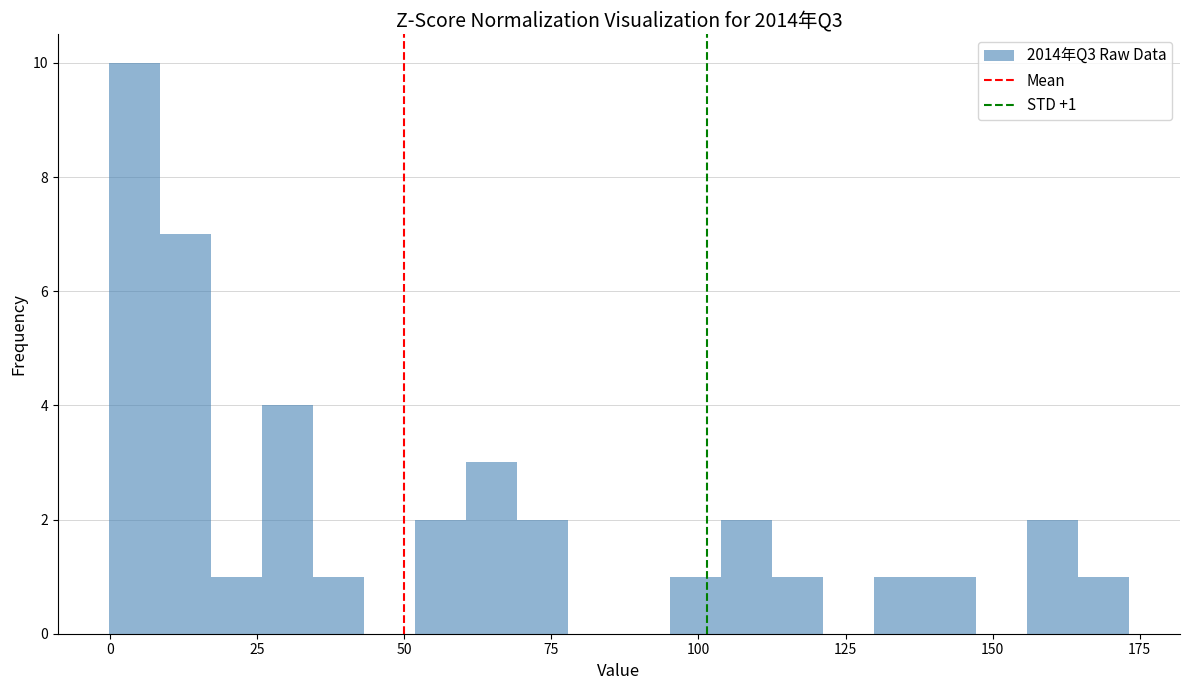

Read against the x-axis, roughly where is the centre of the tallest bar?

5